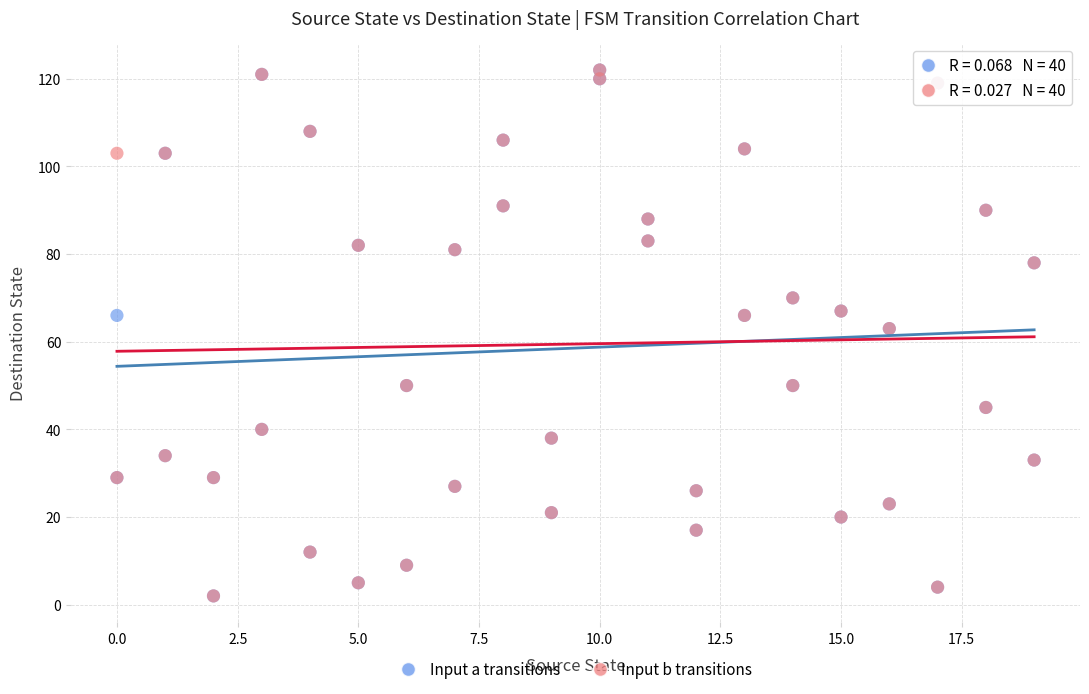

What are all the series names shown in the legend?

Input a transitions, Input b transitions